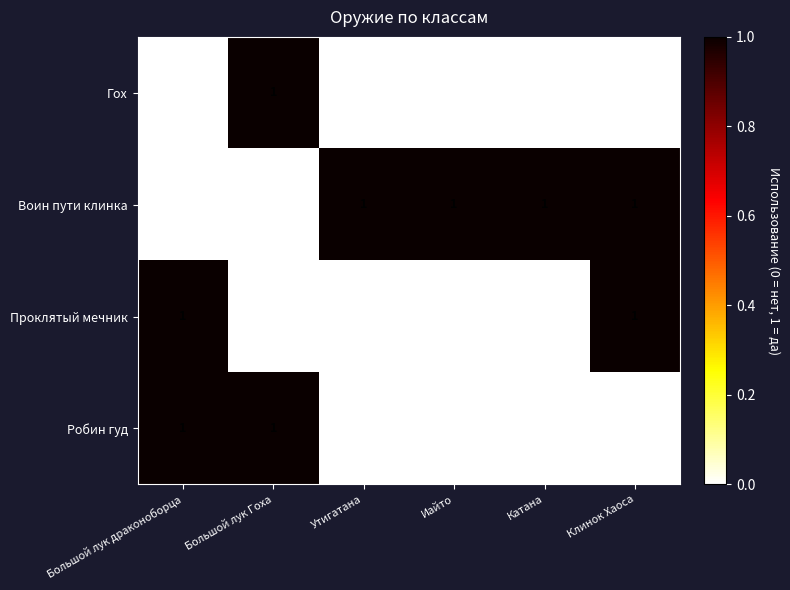

Reading left to right, transcribe all the data shown in this chart.

Гох: Большой лук драконоборца=0	Большой лук Гоха=1	Утигатана=0	Иайто=0	Катана=0	Клинок Хаоса=0
Воин пути клинка: Большой лук драконоборца=0	Большой лук Гоха=0	Утигатана=1	Иайто=1	Катана=1	Клинок Хаоса=1
Проклятый мечник: Большой лук драконоборца=1	Большой лук Гоха=0	Утигатана=0	Иайто=0	Катана=0	Клинок Хаоса=1
Робин гуд: Большой лук драконоборца=1	Большой лук Гоха=1	Утигатана=0	Иайто=0	Катана=0	Клинок Хаоса=0